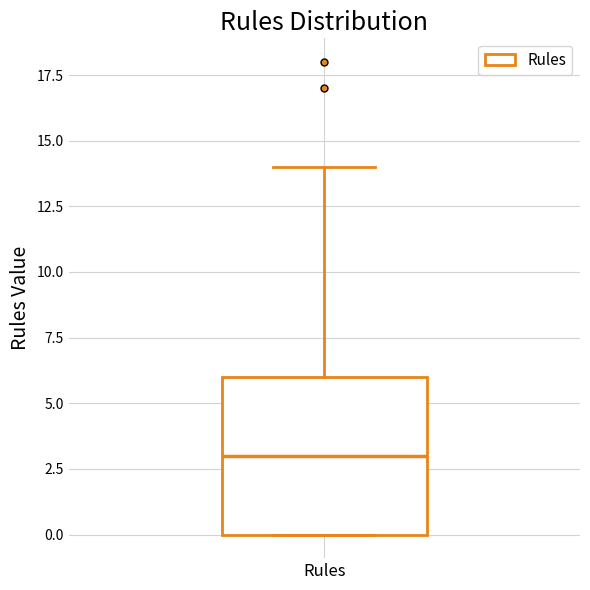

Transcribe this box plot: give where the median line is, the range the box spans, and where the two whiskers end, as read against the y-axis. The values are not printed on the chart, so give them approximately, as read against the axis.

median 3, box 0 to 6, whiskers 0 to 14